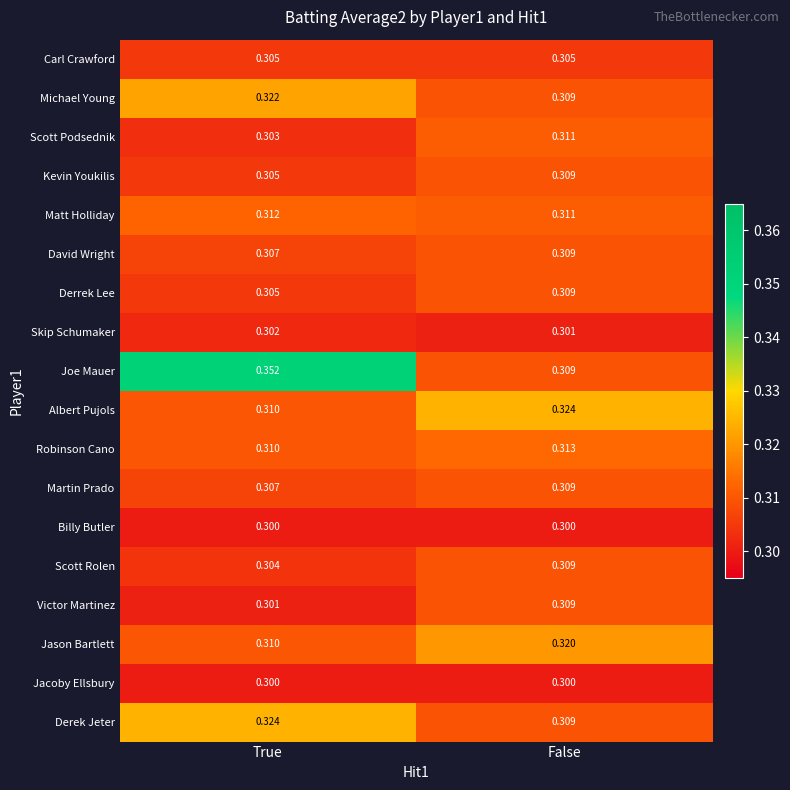

At how many categories does at least one series exceed 0?

2